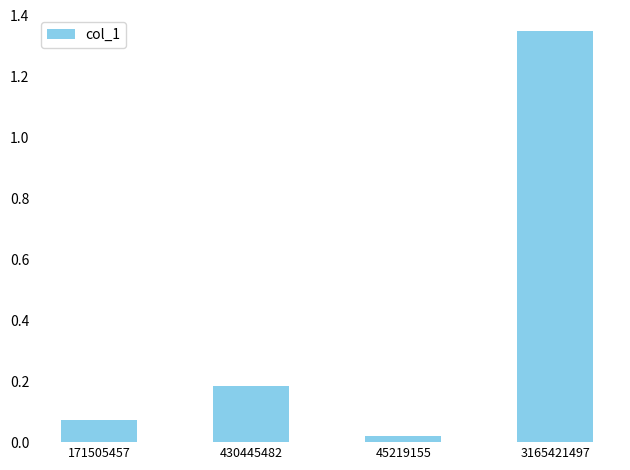

True or false: the data shows 0.3 at 430445482.

False